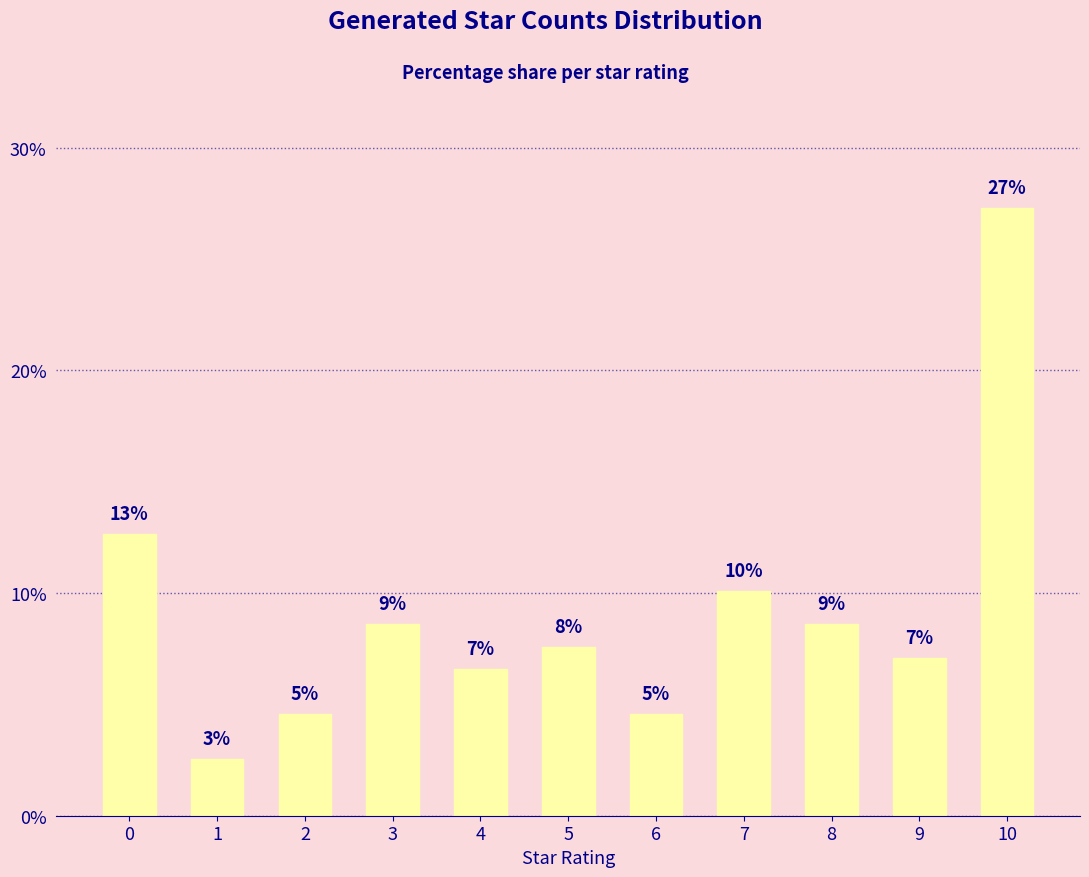

How many bars are there in total?

11